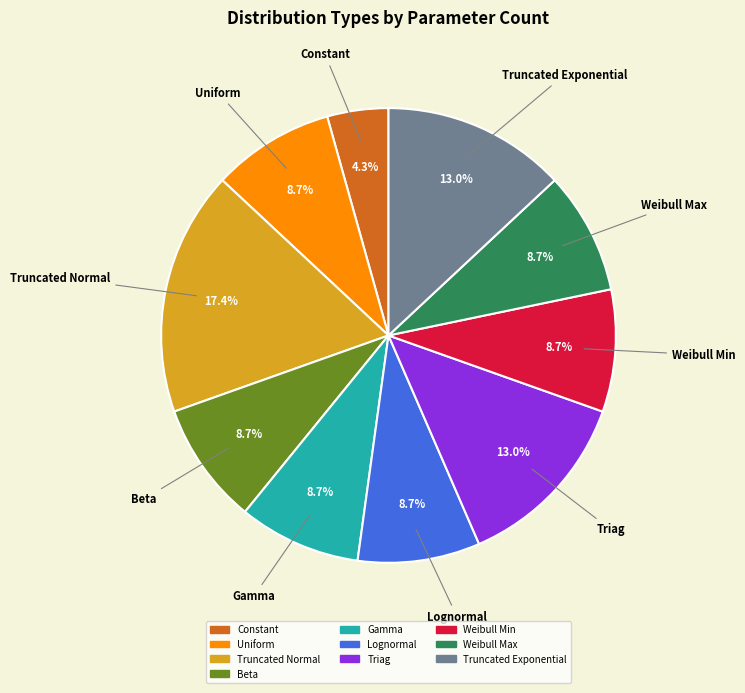

How much of the chart is everything except Truncated Normal?

82.6%